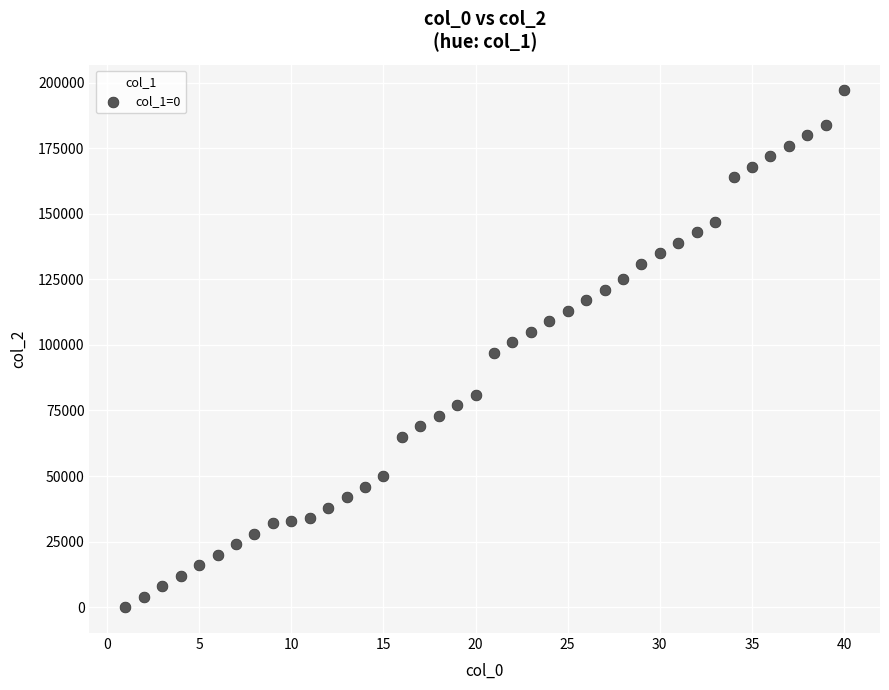

What is the range of Y values (max minus min)?

197000